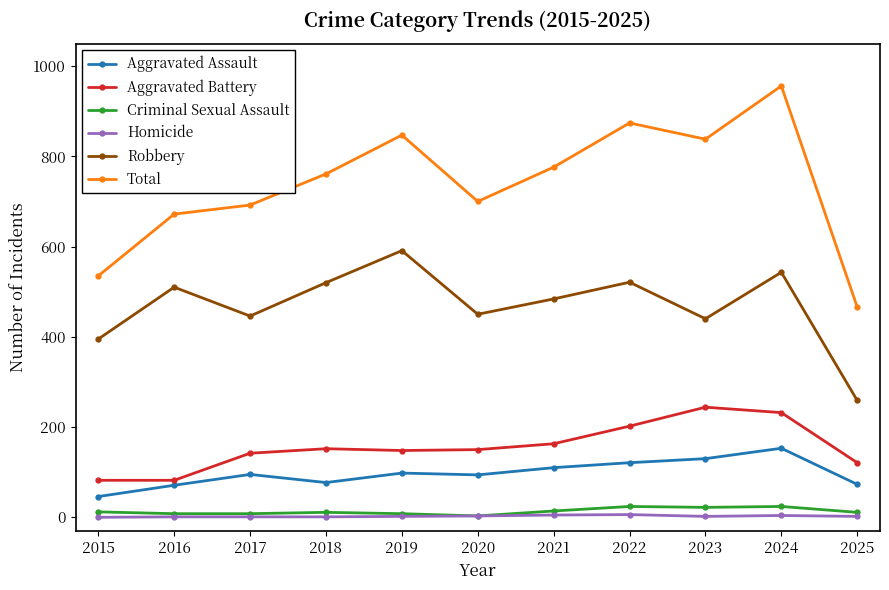

What is the spread (max minus min) of values at 2025?

464